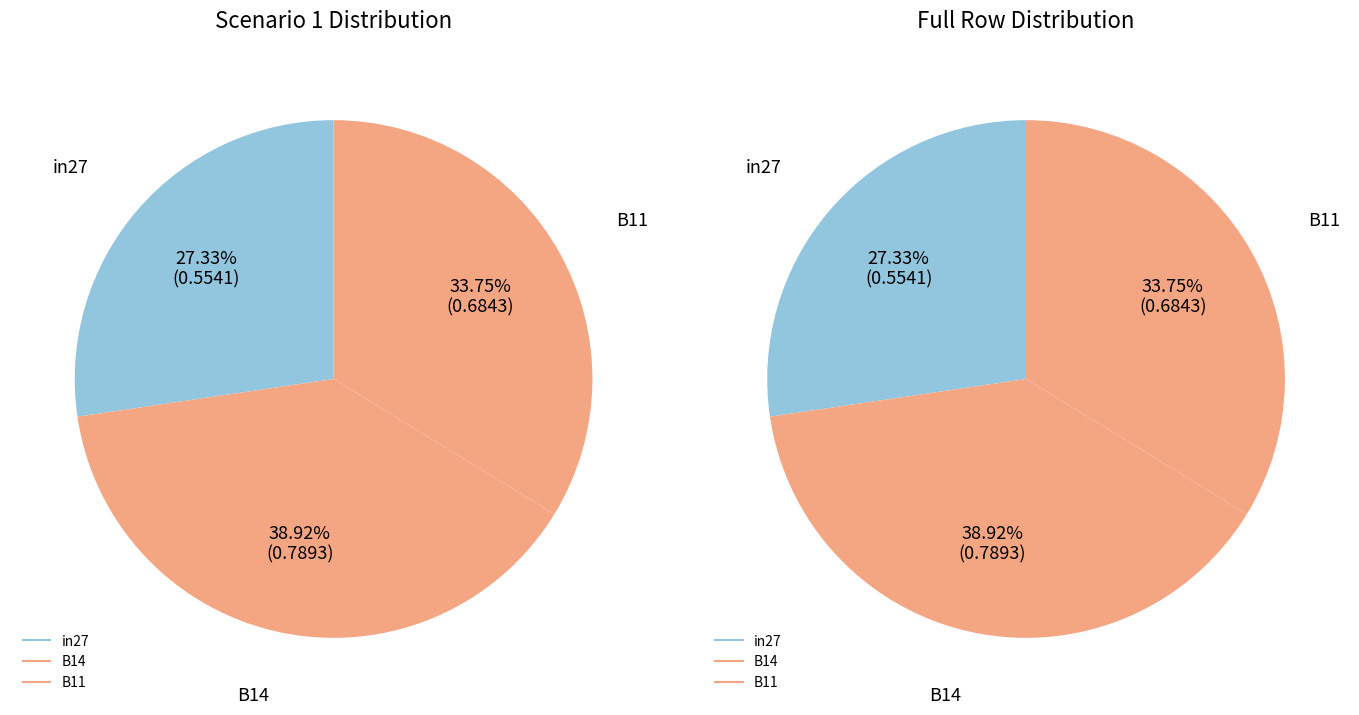

What percentage do in27 and B14 together represent?

66.3%